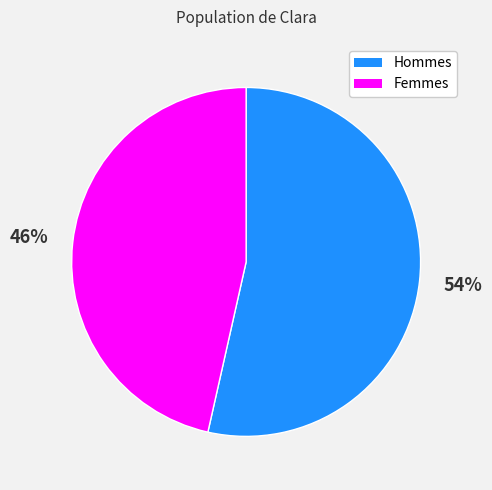

Does any single category account for the majority?

Yes